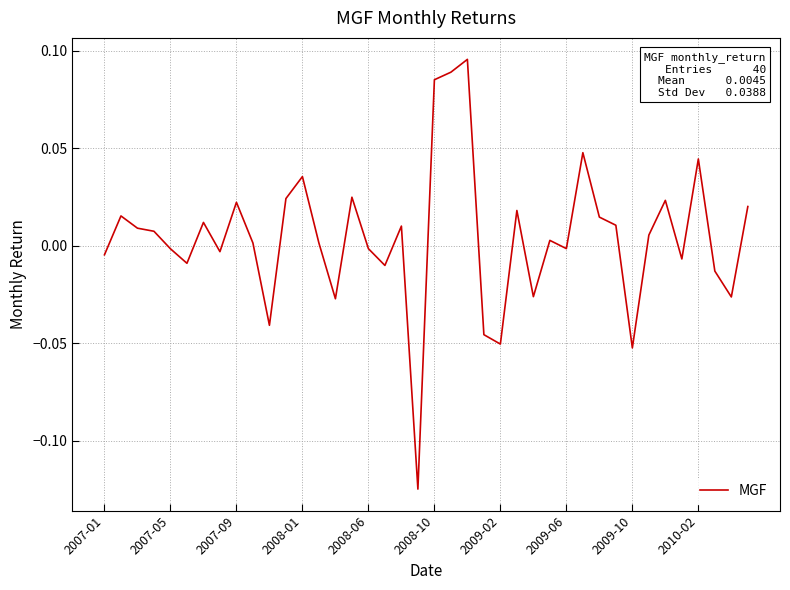

At which category does the chart reach its minimum across all series?

19